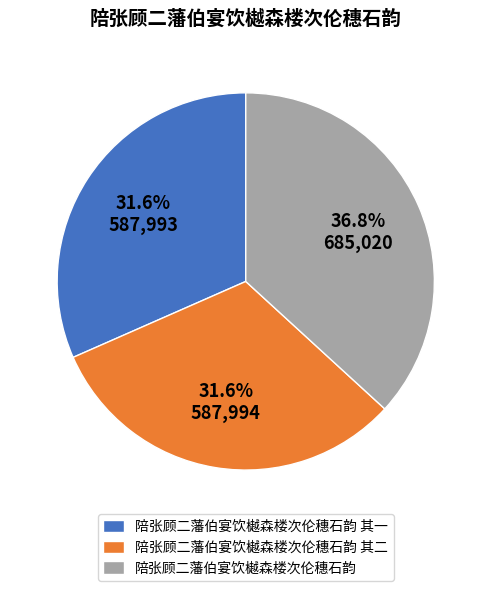

To the nearest percent, what is the combined percentage of 陪张顾二藩伯宴饮樾森楼次伦穗石韵 其二 and 陪张顾二藩伯宴饮樾森楼次伦穗石韵 其一?

63%